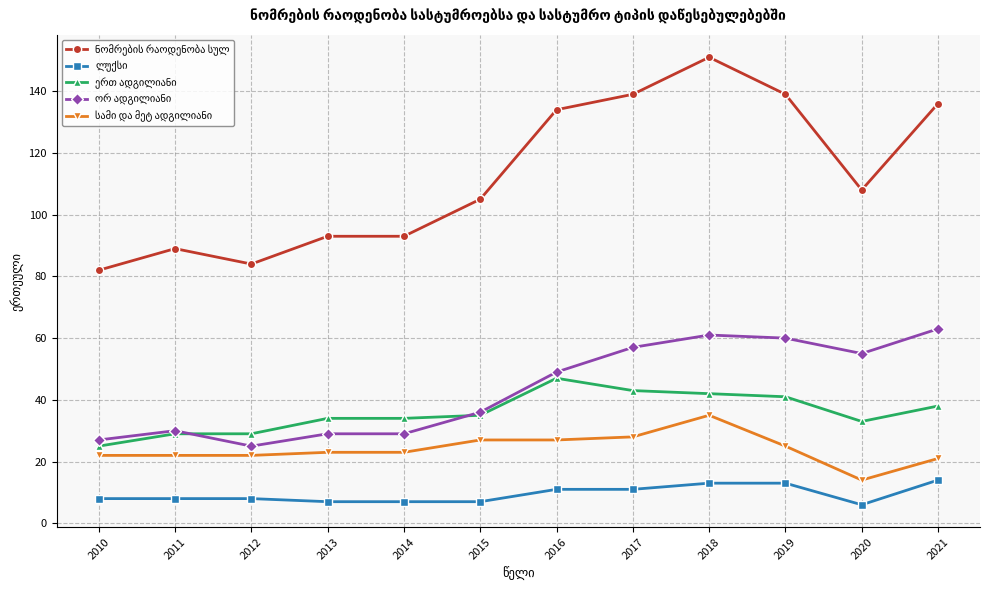

What is the greatest value displayed?

151